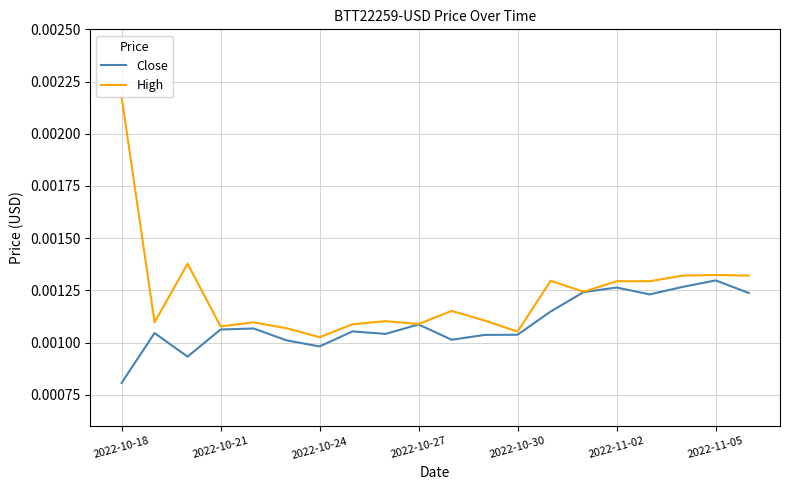

Which series has the largest range (max minus min)?

High